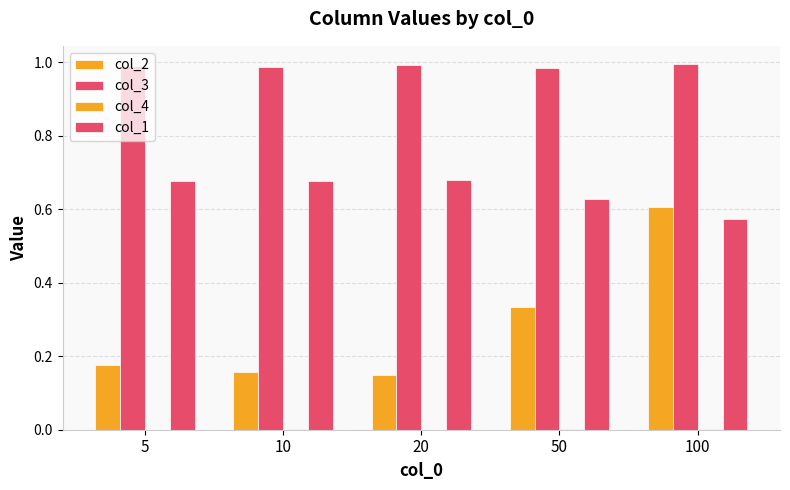

Count the number of categories in the chart.

5